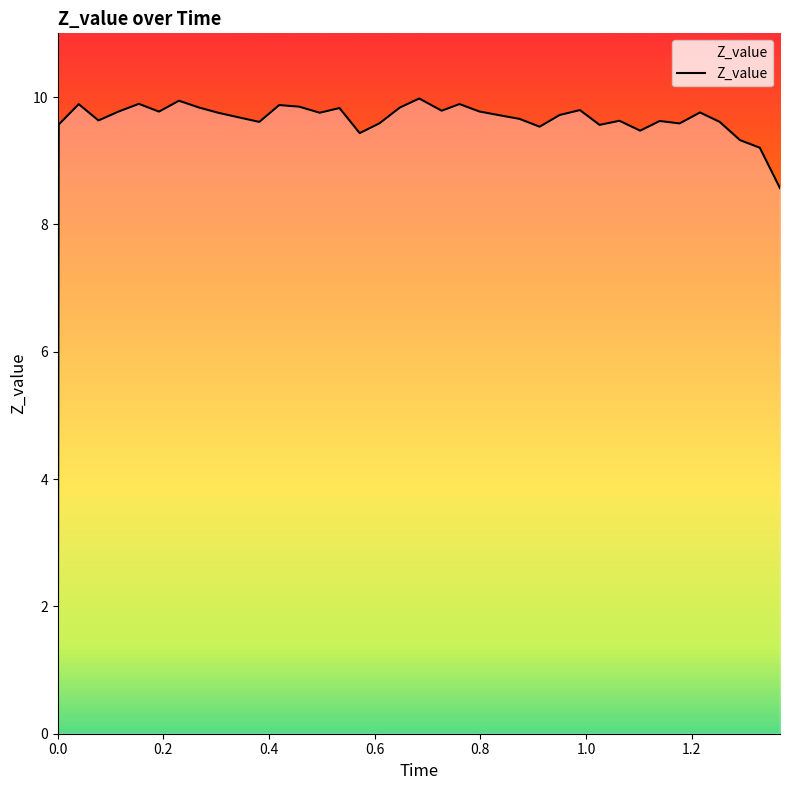

What is the greatest value displayed?

10.0